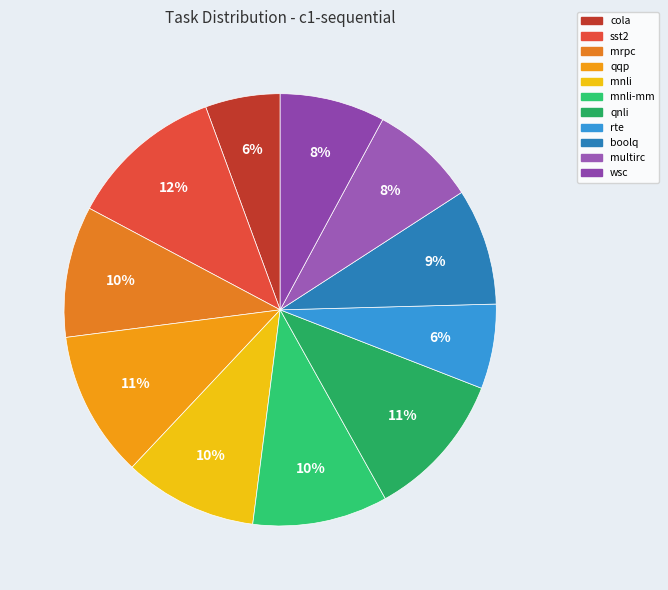

Is there a majority slice in this chart?

No